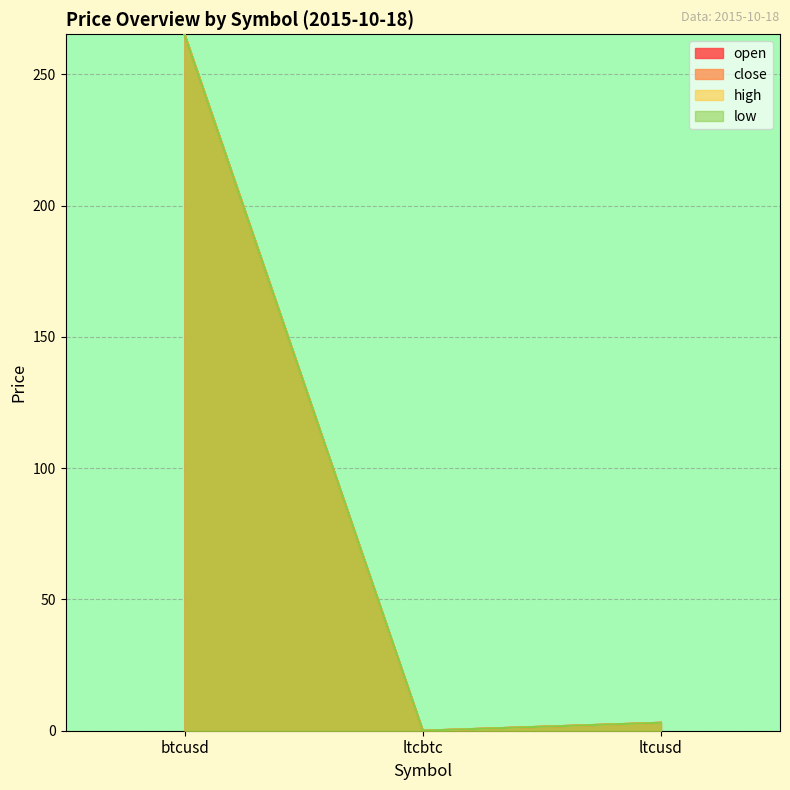

At which category is the sum across all series the highest?

btcusd